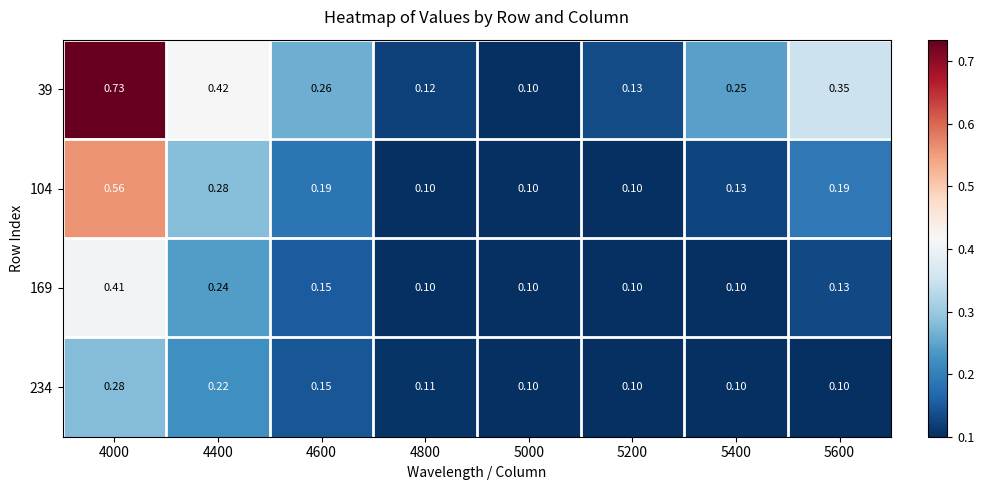

Is the value of 169 at 4600 greater than the value of 39 at 4000?

No